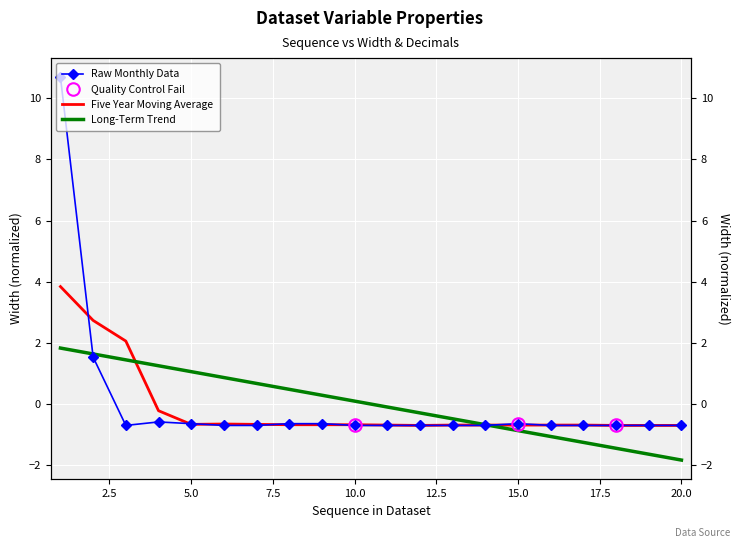

Reading right to left, extract all data points from this chart.

-0.7	-0.7	-0.7	-0.7	-0.7	-0.6	-0.7	-0.7	-0.7	-0.7	-0.7	-0.6	-0.6	-0.7	-0.7	-0.6	-0.6	-0.7	1.5	10.7